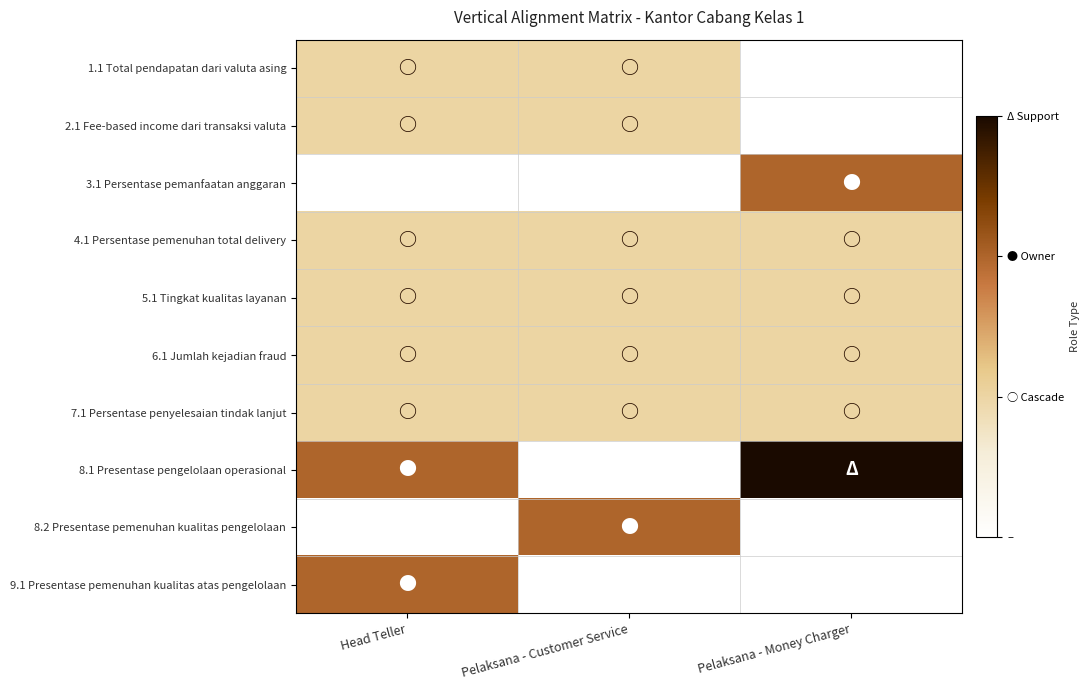

Reading left to right, what are all the values shown in this chart?

1.1 Total pendapatan dari valuta asing: Head Teller=1	Pelaksana - Customer Service=1	Pelaksana - Money Charger=0
2.1 Fee-based income dari transaksi valuta: Head Teller=1	Pelaksana - Customer Service=1	Pelaksana - Money Charger=0
3.1 Persentase pemanfaatan anggaran: Head Teller=0	Pelaksana - Customer Service=0	Pelaksana - Money Charger=2
4.1 Persentase pemenuhan total delivery: Head Teller=1	Pelaksana - Customer Service=1	Pelaksana - Money Charger=1
5.1 Tingkat kualitas layanan: Head Teller=1	Pelaksana - Customer Service=1	Pelaksana - Money Charger=1
6.1 Jumlah kejadian fraud: Head Teller=1	Pelaksana - Customer Service=1	Pelaksana - Money Charger=1
7.1 Persentase penyelesaian tindak lanjut: Head Teller=1	Pelaksana - Customer Service=1	Pelaksana - Money Charger=1
8.1 Presentase pengelolaan operasional: Head Teller=2	Pelaksana - Customer Service=0	Pelaksana - Money Charger=3
8.2 Presentase pemenuhan kualitas pengelolaan: Head Teller=0	Pelaksana - Customer Service=2	Pelaksana - Money Charger=0
9.1 Presentase pemenuhan kualitas atas pengelolaan: Head Teller=2	Pelaksana - Customer Service=0	Pelaksana - Money Charger=0